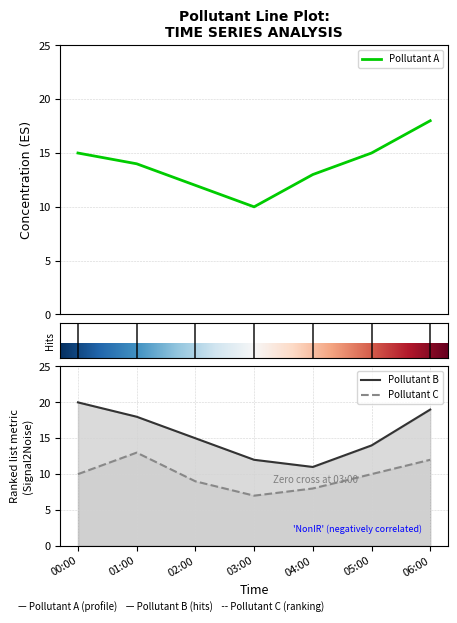

What is the label of the 2nd point from the right?

05:00